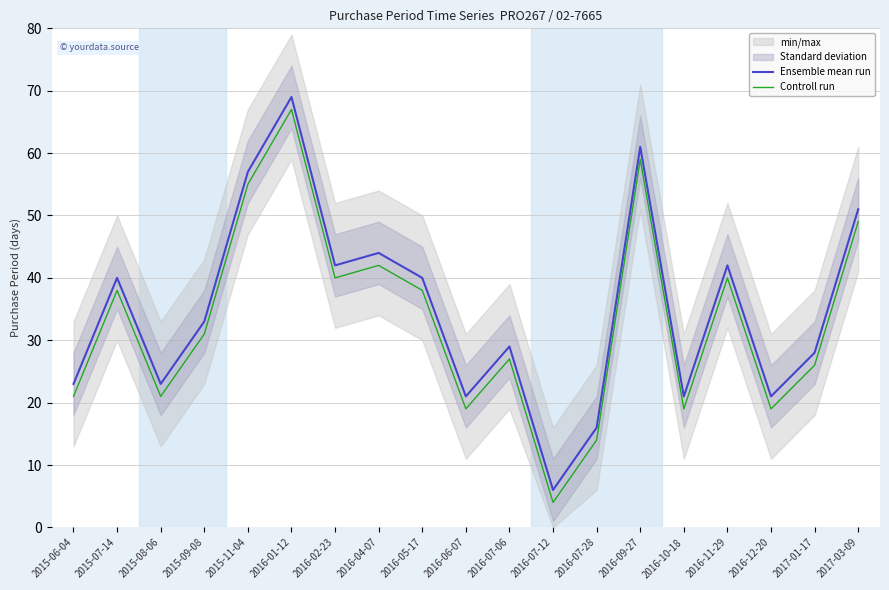

How many series are shown in this chart?

2